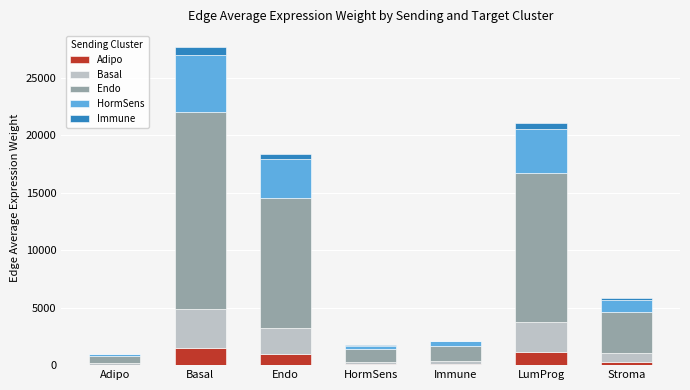

At which category is the sum across all series the highest?

Basal